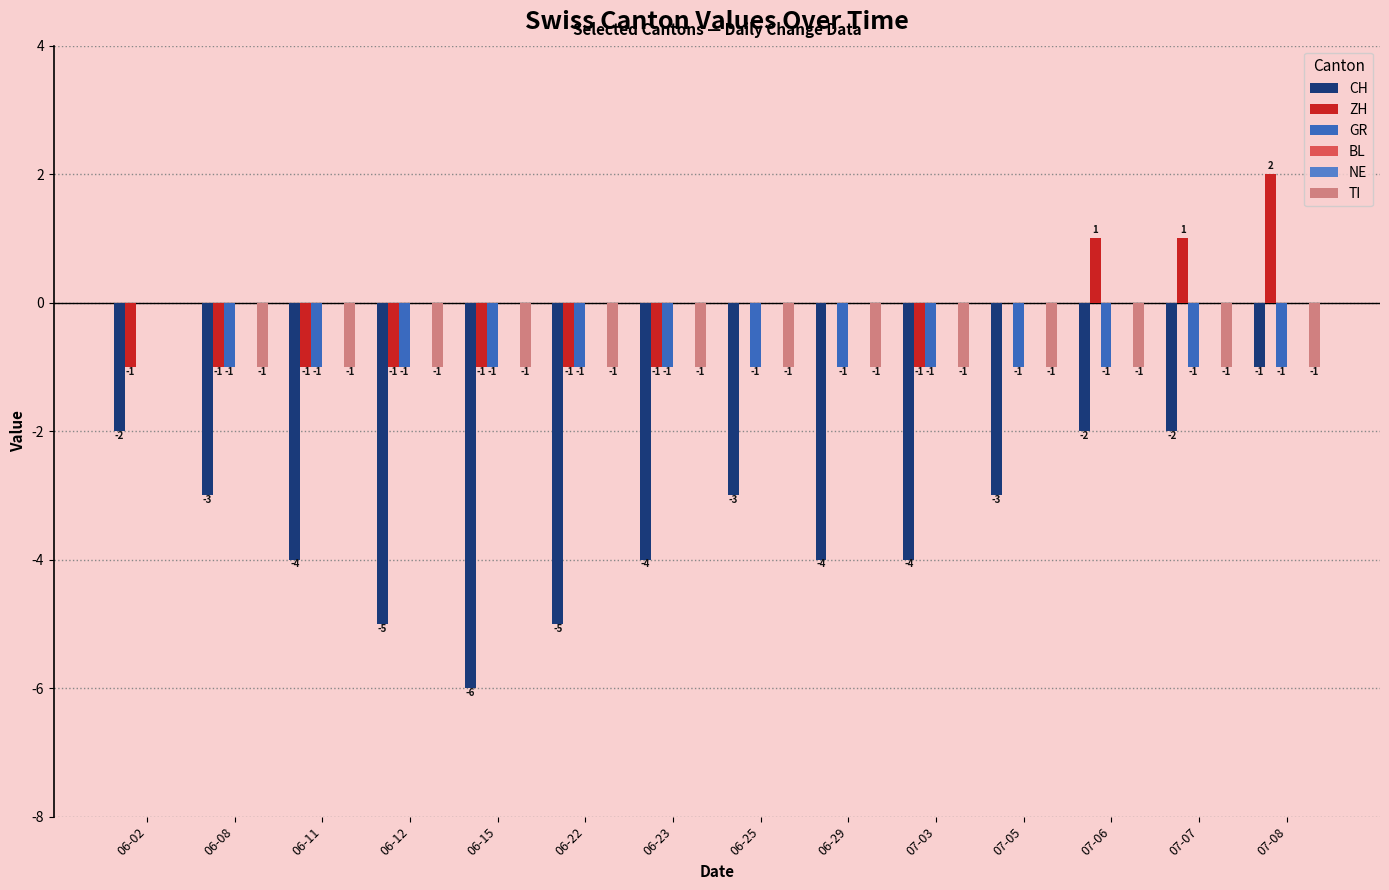

What are all the series names shown in the legend?

CH, ZH, GR, BL, NE, TI